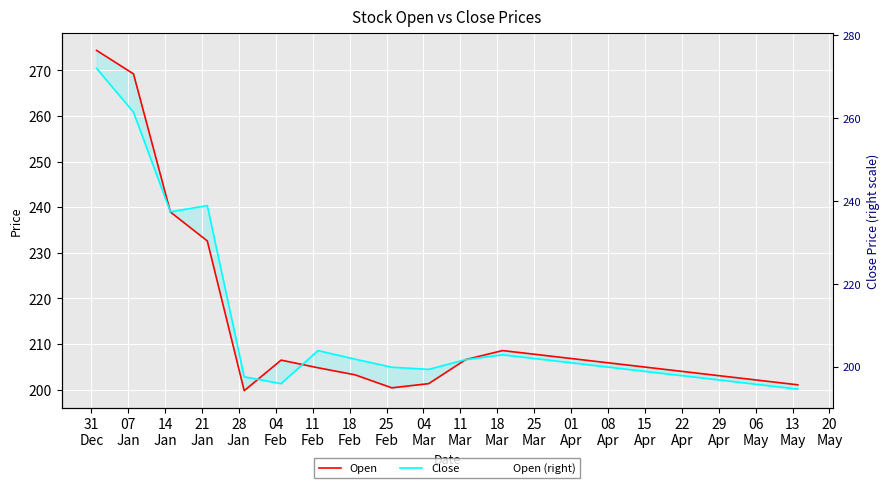

Reading right to left, extract all data points from this chart.

Open: 201.0	202.0	202.9	203.9	204.8	205.7	206.7	207.6	208.6	206.6	201.3	200.4	203.2	204.8	206.5	199.8	232.6	238.9	269.2	274.4
Close: 200.1	201.0	202.0	202.9	203.9	204.8	205.7	206.7	207.6	206.6	204.4	204.9	206.7	208.6	201.3	202.8	240.3	239.0	260.9	270.4
Open (right): 201.0	202.0	202.9	203.9	204.8	205.7	206.7	207.6	208.6	206.6	201.3	200.4	203.2	204.8	206.5	199.8	232.6	238.9	269.2	274.4